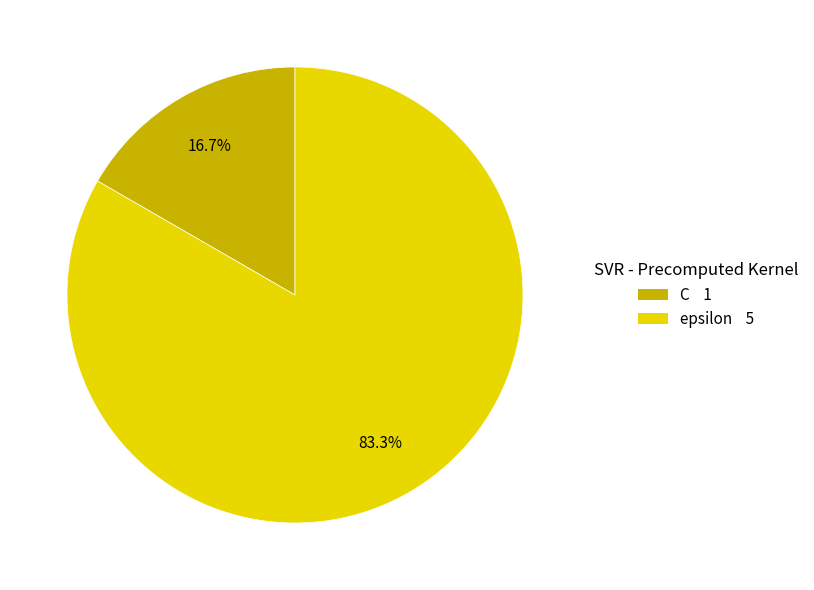

Does any single category account for the majority?

Yes